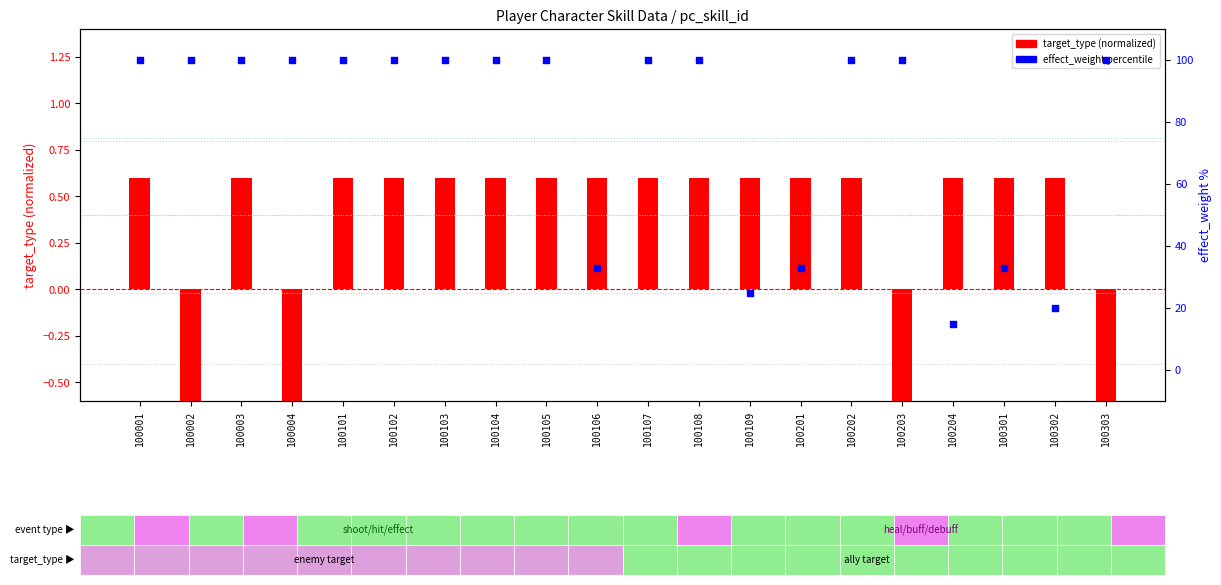

What are all the series names shown in the legend?

target_type (normalized), effect_weight (percentile)